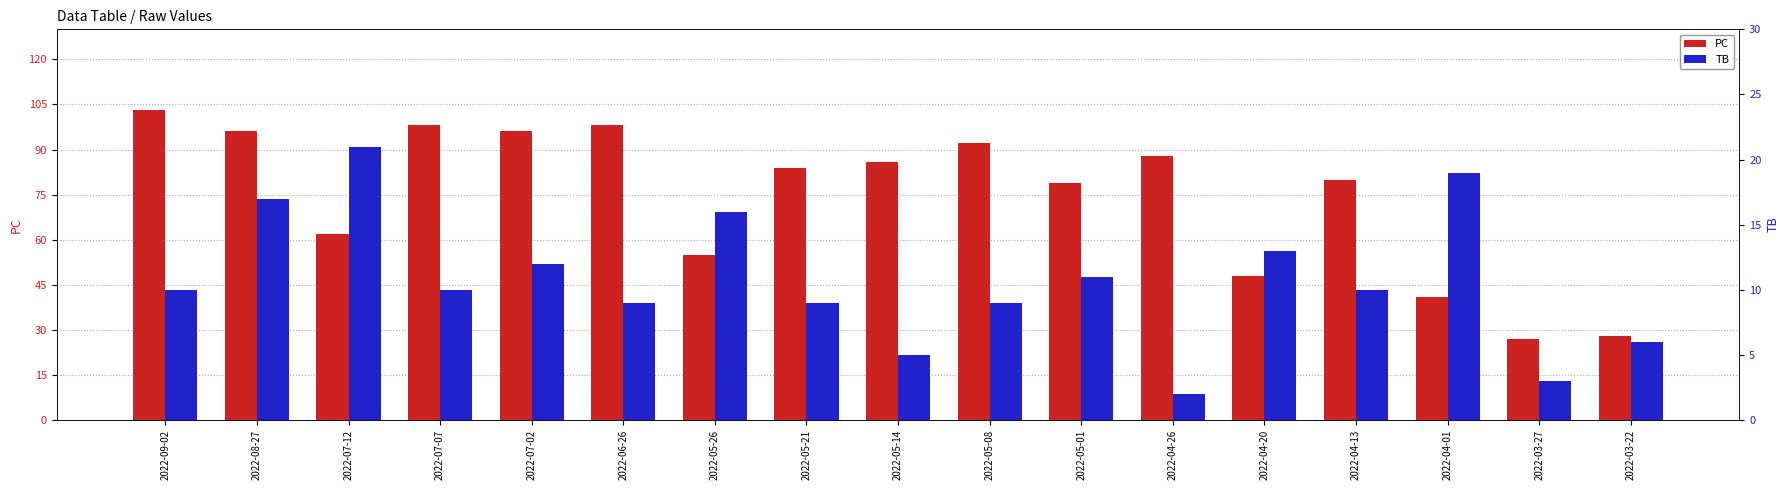

What is the difference between the highest and lowest values at 2022-09-02?

93